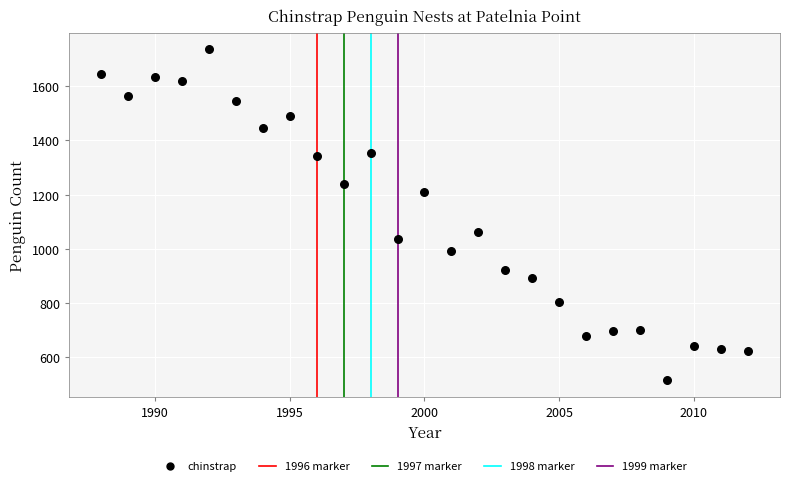

What is the range of Y values (max minus min)?

1222.0